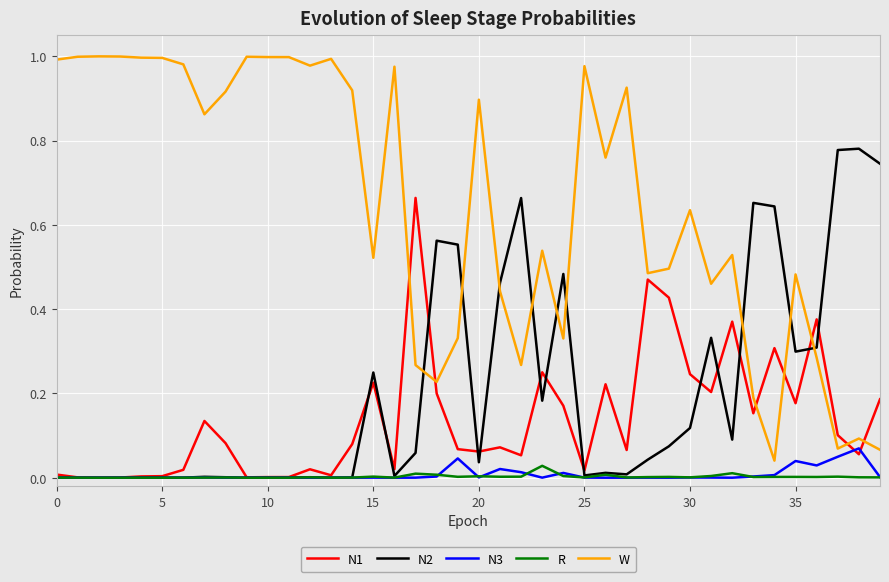

Which series has the largest range (max minus min)?

W